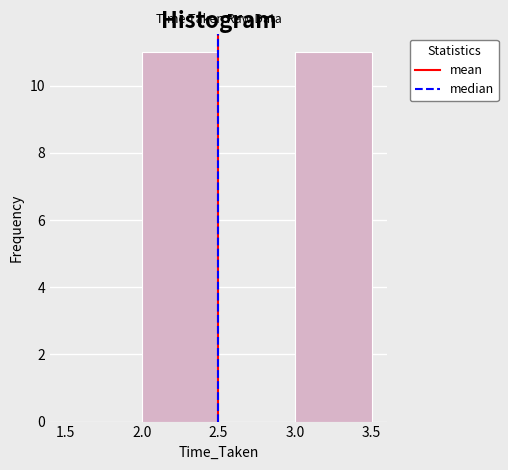

Reading left to right, transcribe this chart: for each bar, give the range it covers on the x-axis and its height. The values are not printed on the chart, so give them approximately, as read against the axis.

1.5 to 2.0: 0
2.0 to 2.5: 11
2.5 to 3.0: 0
3.0 to 3.5: 11